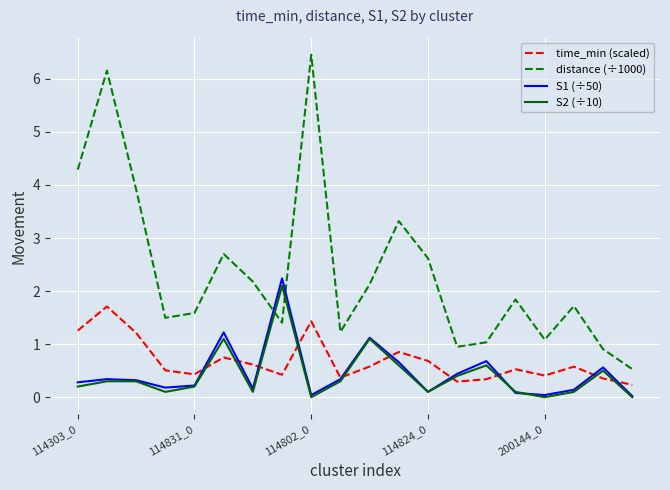

How many intersections are there between distance (÷1000) and S2 (÷10)?

2